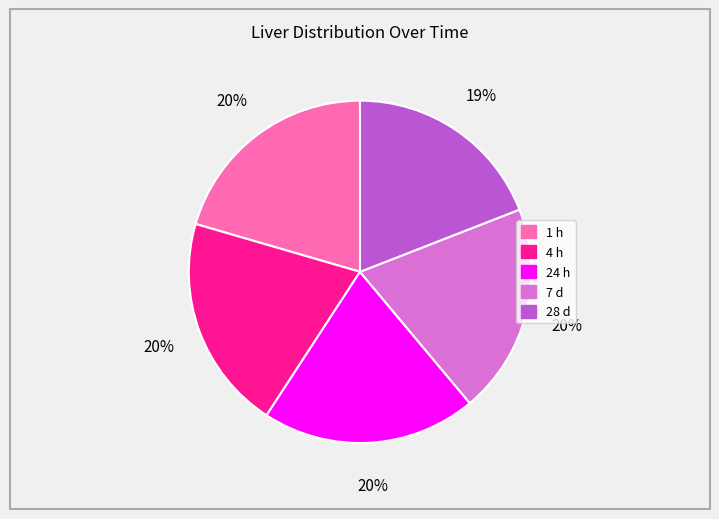

What percentage is the 4 h slice, to the nearest percent?

20%